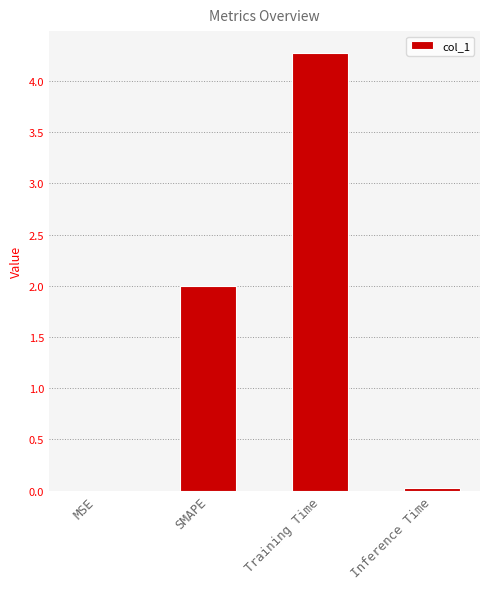

Which label corresponds to the largest value in the chart?

Training Time